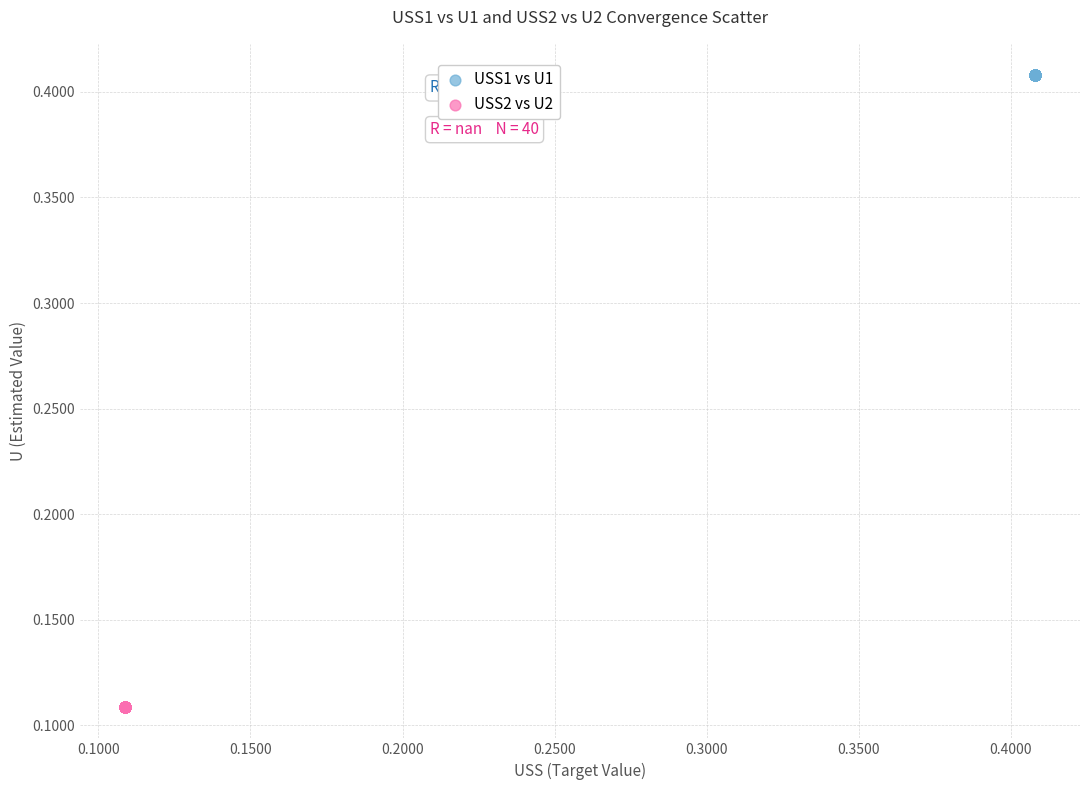

Which series reaches the minimum Y coordinate?

USS2 vs U2